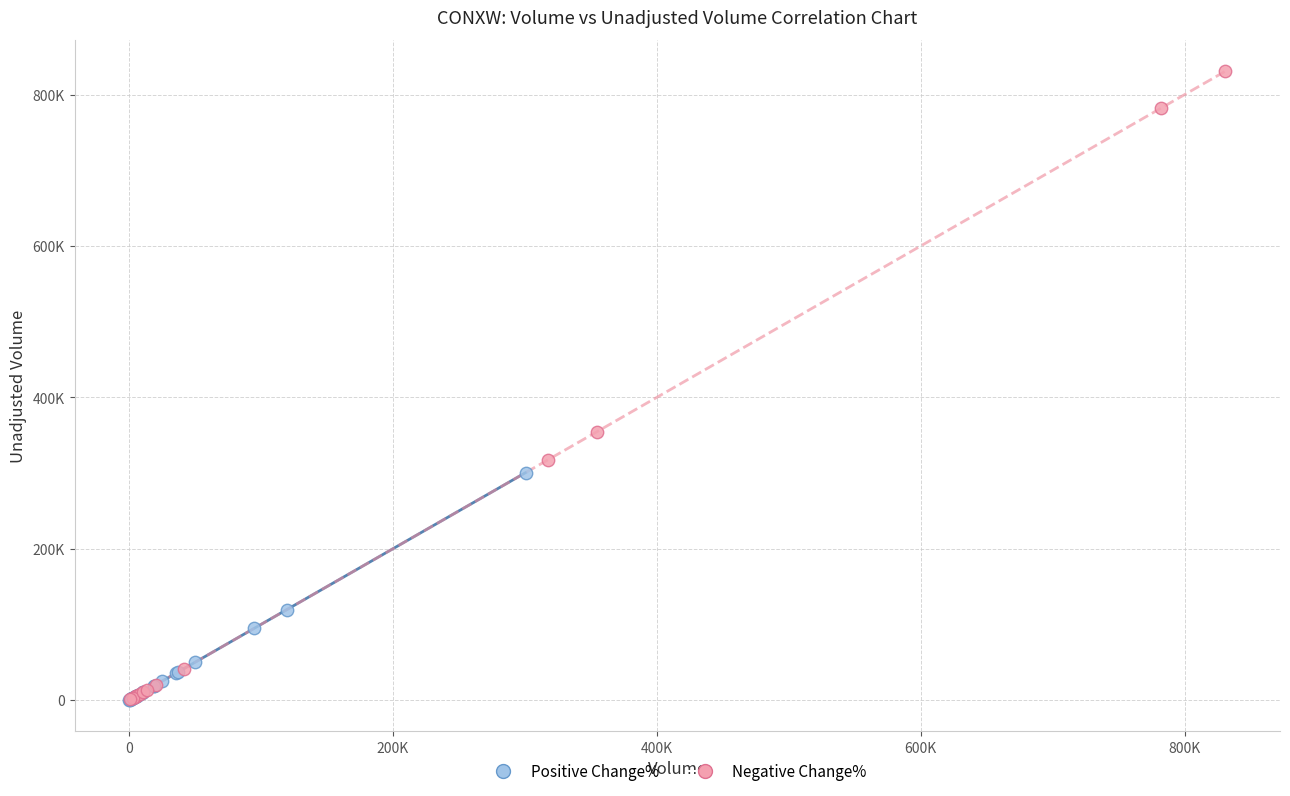

What are all the series names shown in the legend?

Positive Change%, Negative Change%